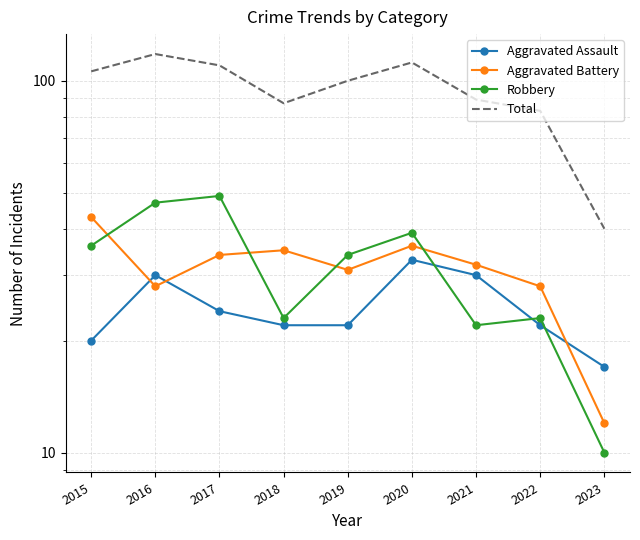

The value of Aggravated Assault at 2015 is 20. True or false?

True